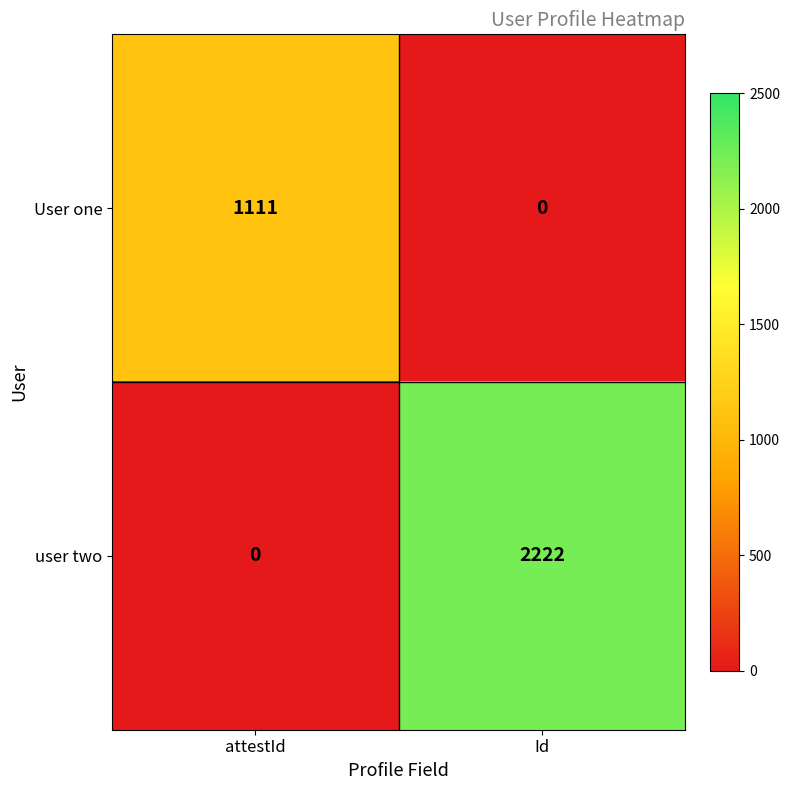

Rank the series by their maximum value, from lowest to highest.

User one, user two